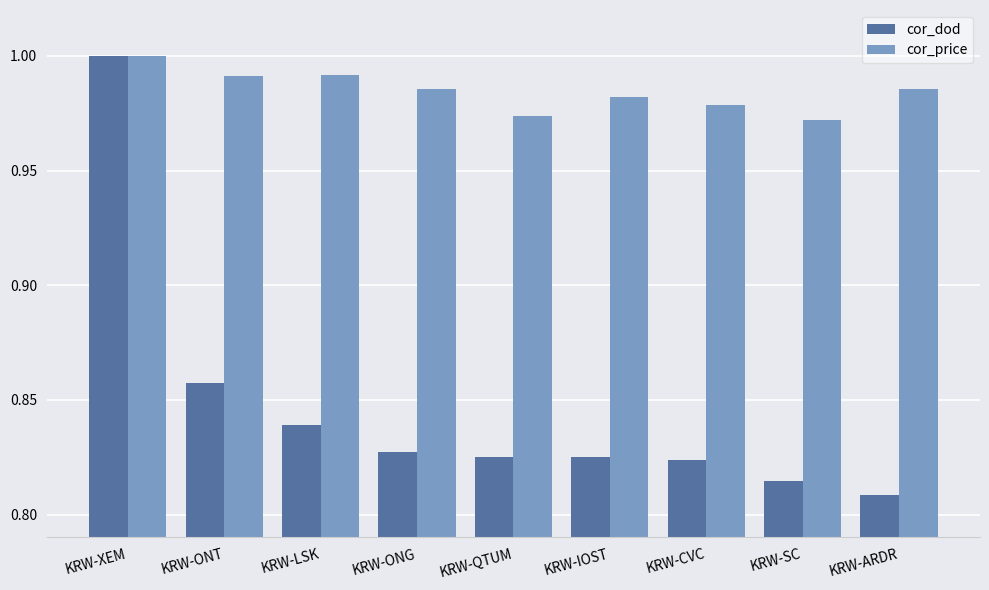

Which series has the largest range (max minus min)?

cor_dod